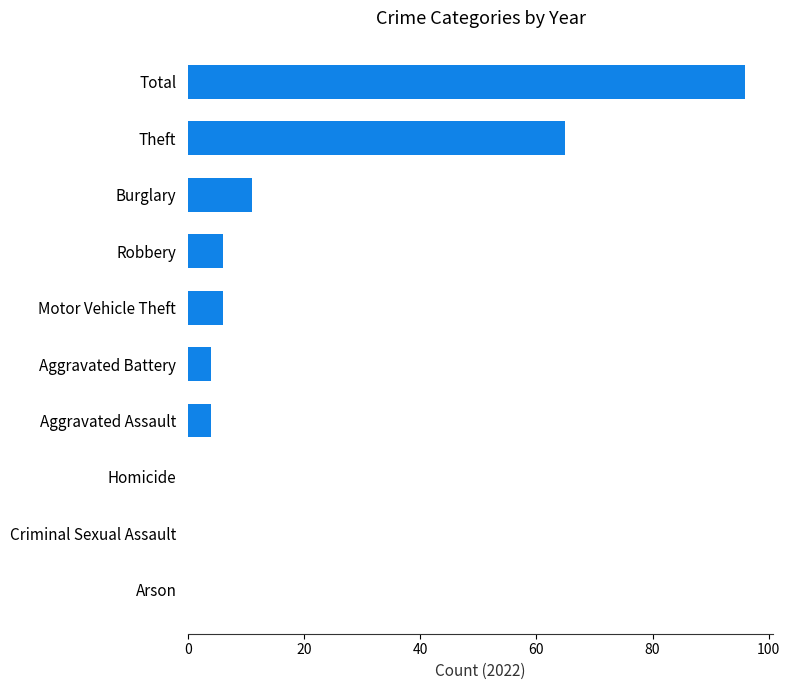

Is it true that the value at Total is 96?

True